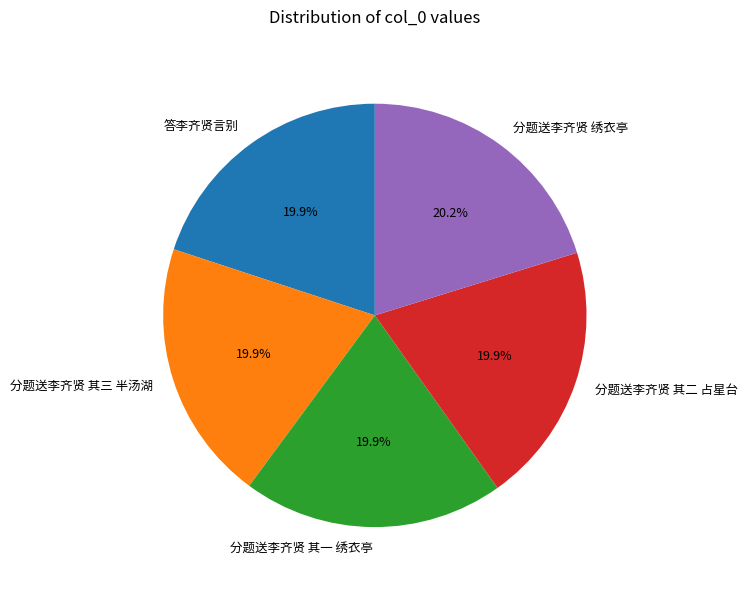

Do 分题送李齐贤 其三 半汤湖 and 答李齐贤言别 together represent more than half of the pie?

No